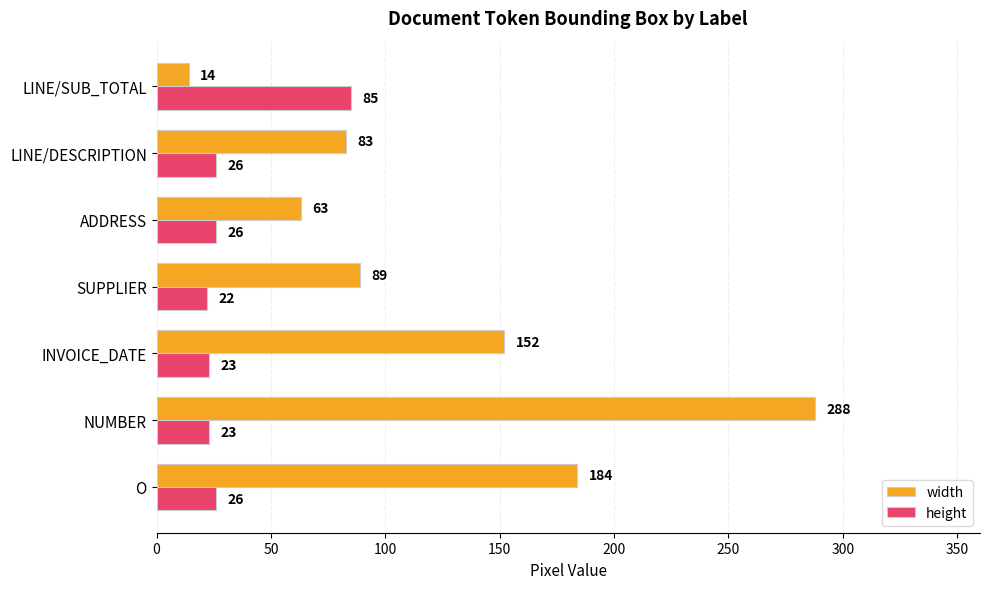

Which series has the largest total across all categories?

width